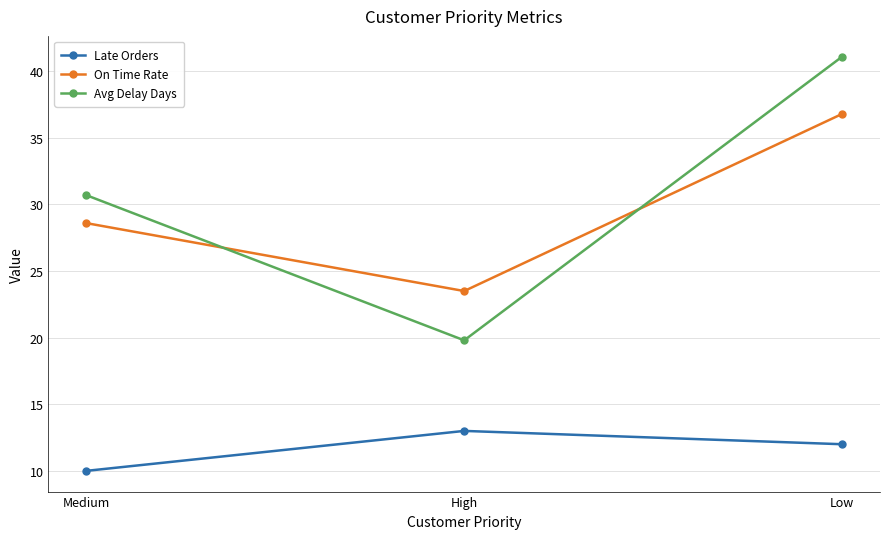

How many values in the Avg Delay Days series exceed 30?

2